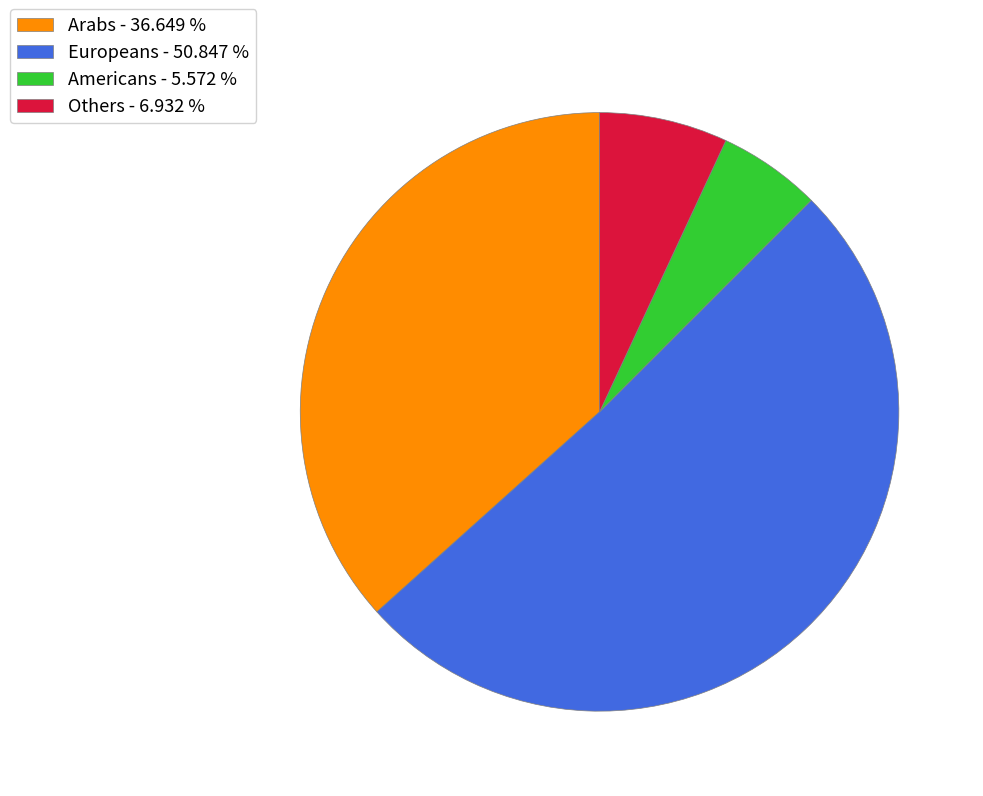

Which has a higher value, Europeans - 50.847 % or Americans - 5.572 %?

Europeans - 50.847 %